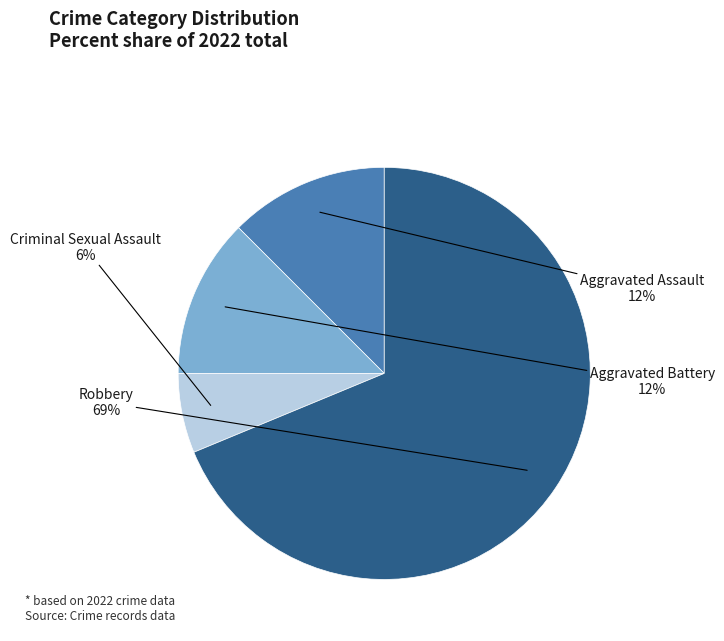

Is it true that Robbery is 69% of the pie?

True